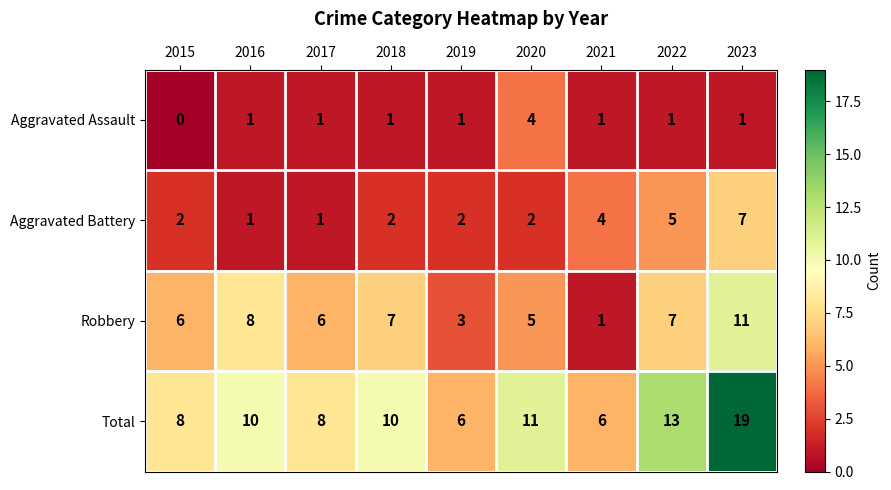

Which series has the largest range (max minus min)?

Total